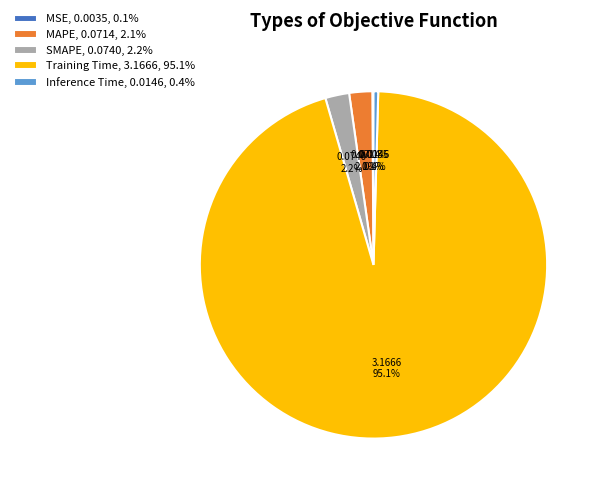

To the nearest percent, what is the average slice percentage?

20%